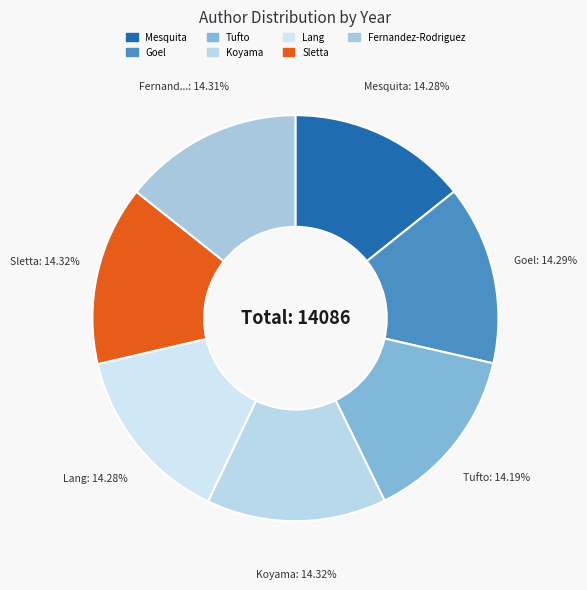

What is the change in value from Mesquita to Goel?

+1